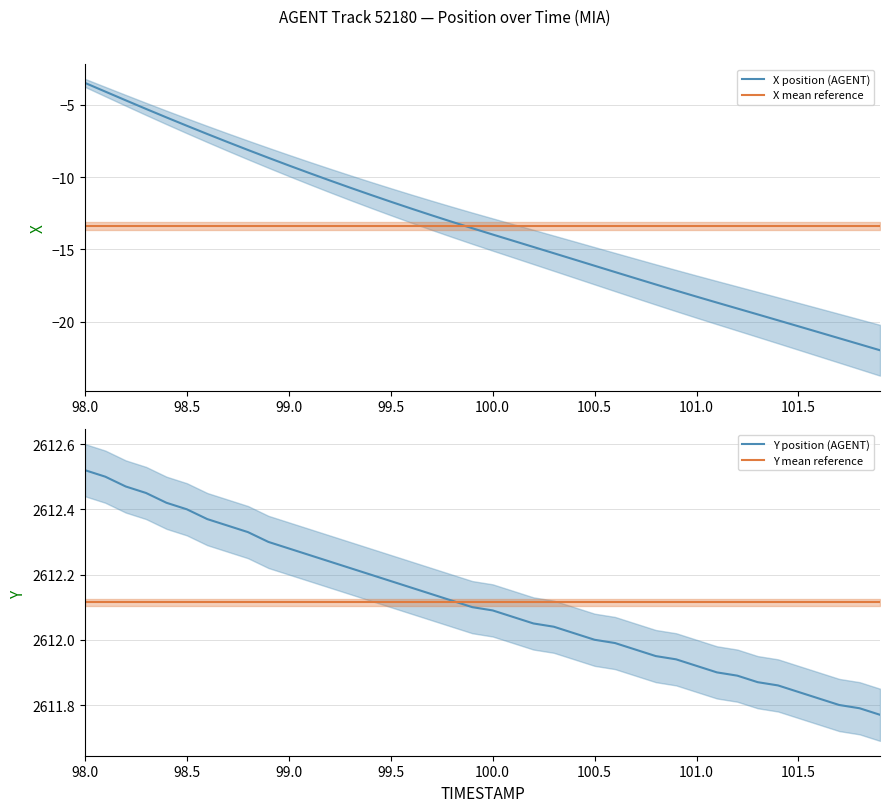

Which series has the largest range (max minus min)?

X position (AGENT)